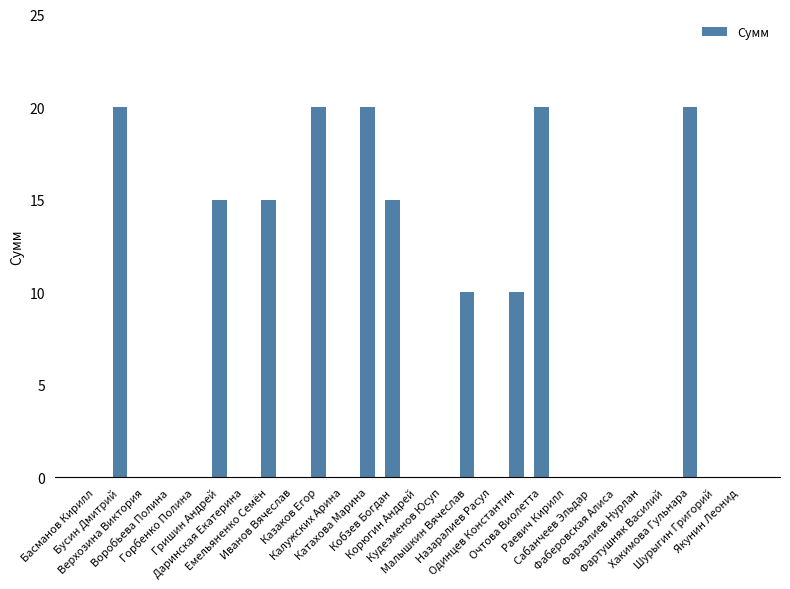

What is the greatest value displayed?

20